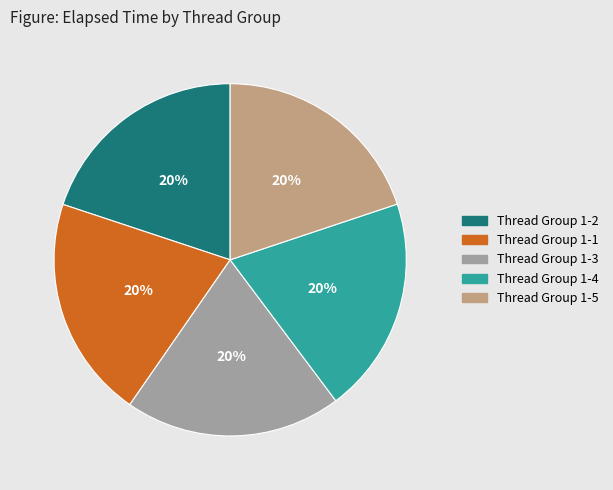

To the nearest percent, what portion does Thread Group 1-1 represent?

20%